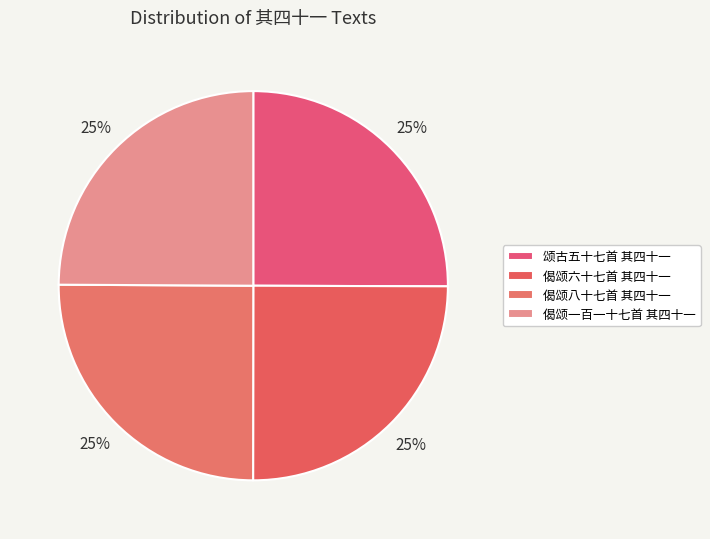

What percentage is NOT represented by 偈颂八十七首 其四十一?

74.9%